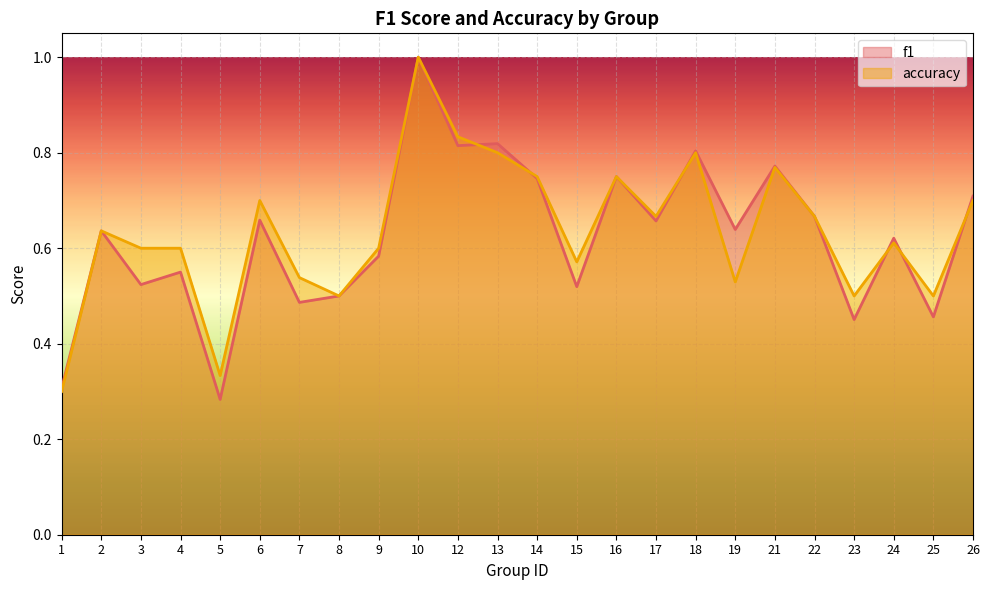

Count the number of categories in the chart.

24